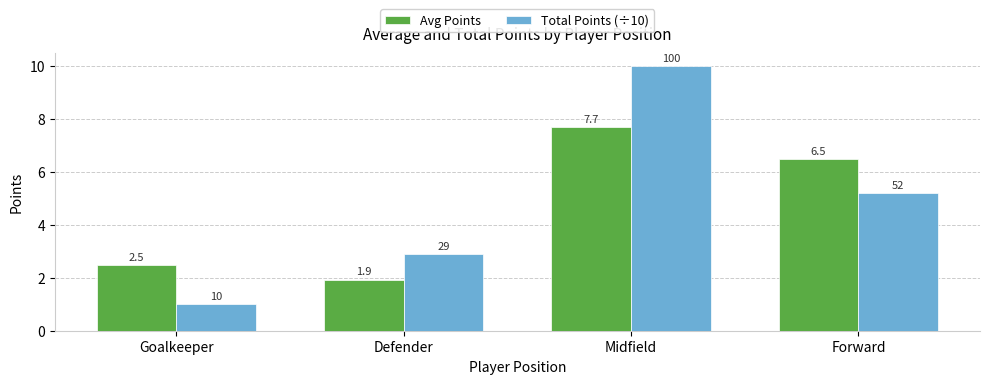

At which label is Avg Points closest to 4?

Goalkeeper